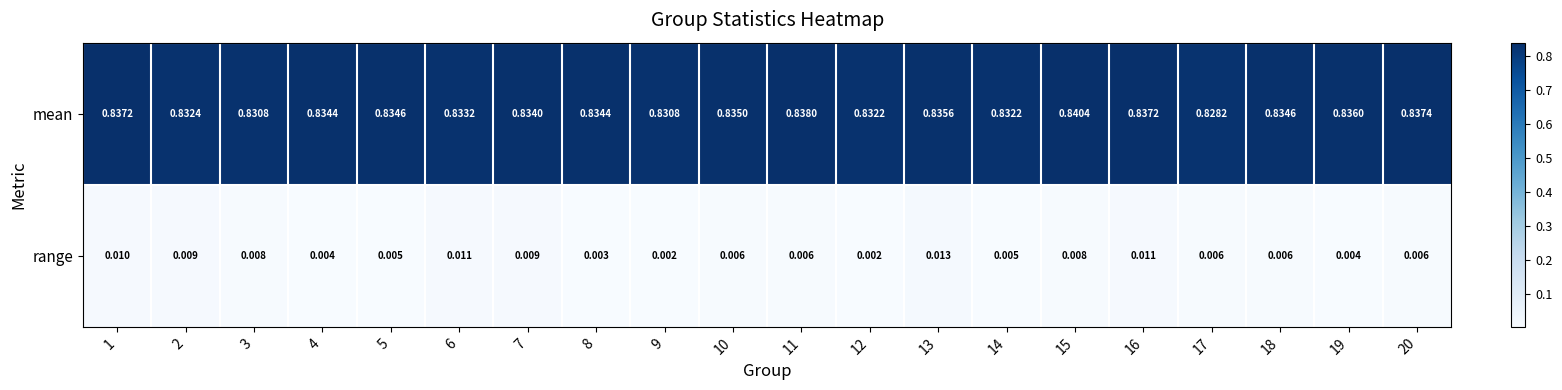

Which series has the largest total across all categories?

mean